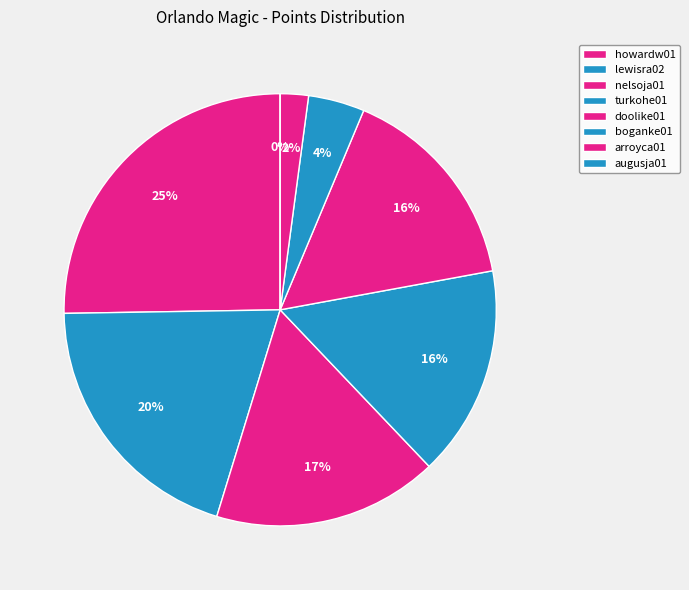

The lewisra02 slice represents 32% of the pie. True or false?

False